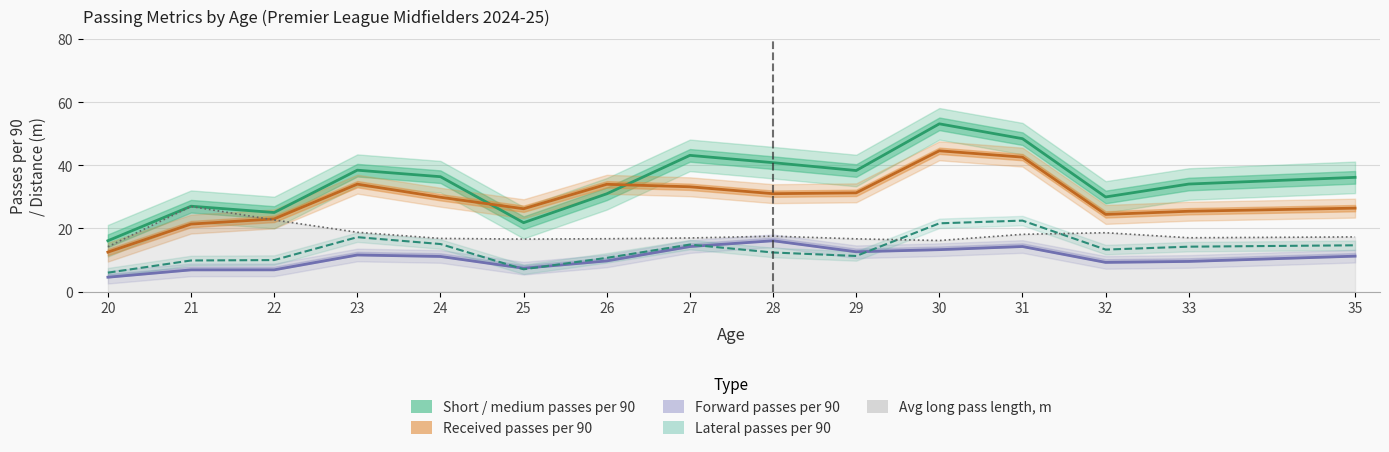

What is the minimum value for Short / medium passes per 90?

16.1